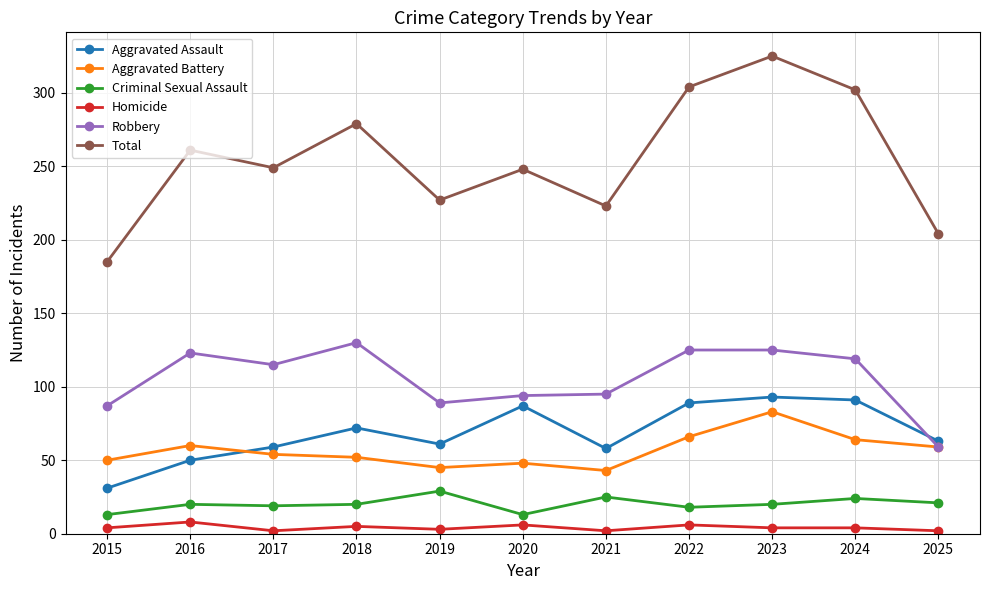

How many distinct data groups are displayed?

6